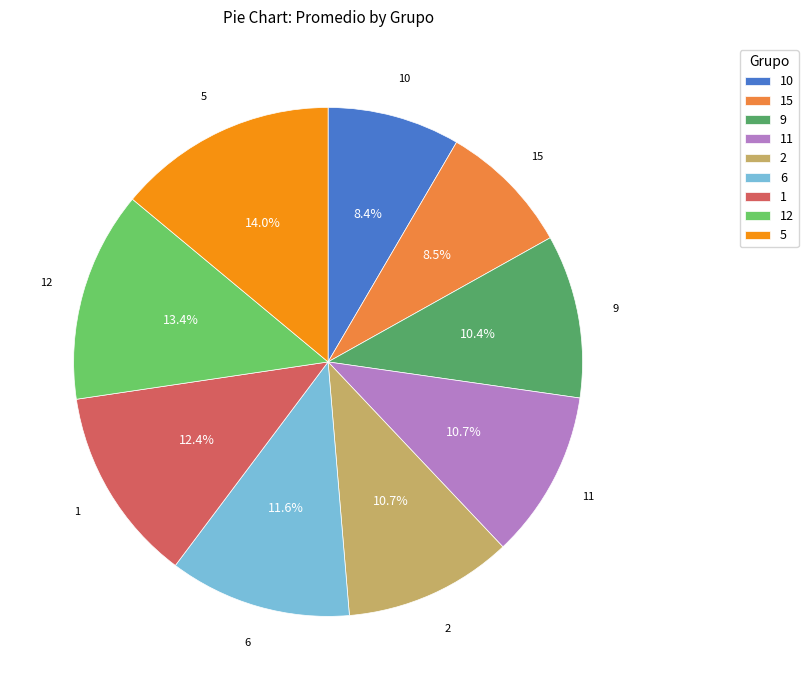

Which category has the biggest portion of the pie?

5